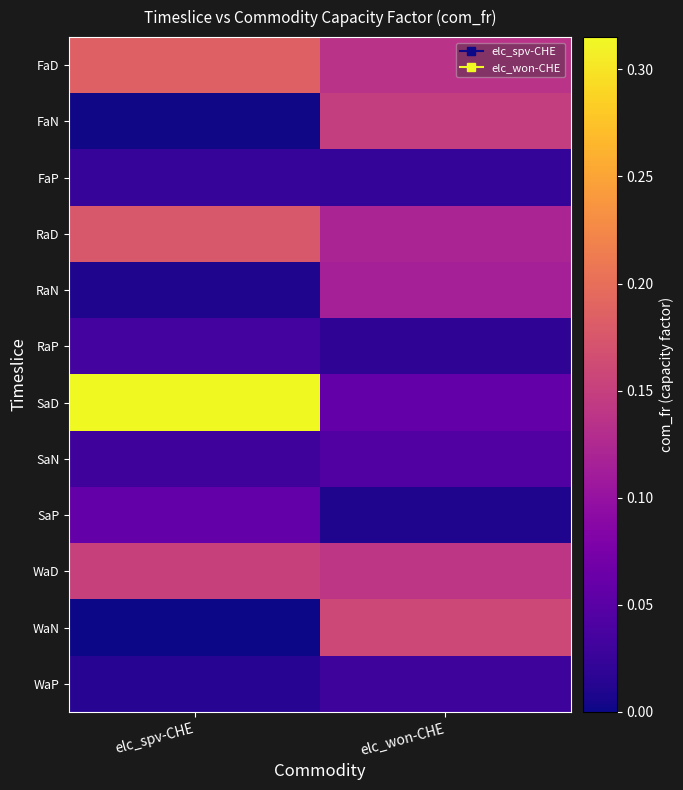

At elc_spv-CHE, list the series in order from largest to smallest.

SaD, FaD, RaD, WaD, SaP, RaP, SaN, FaP, WaP, RaN, FaN, WaN